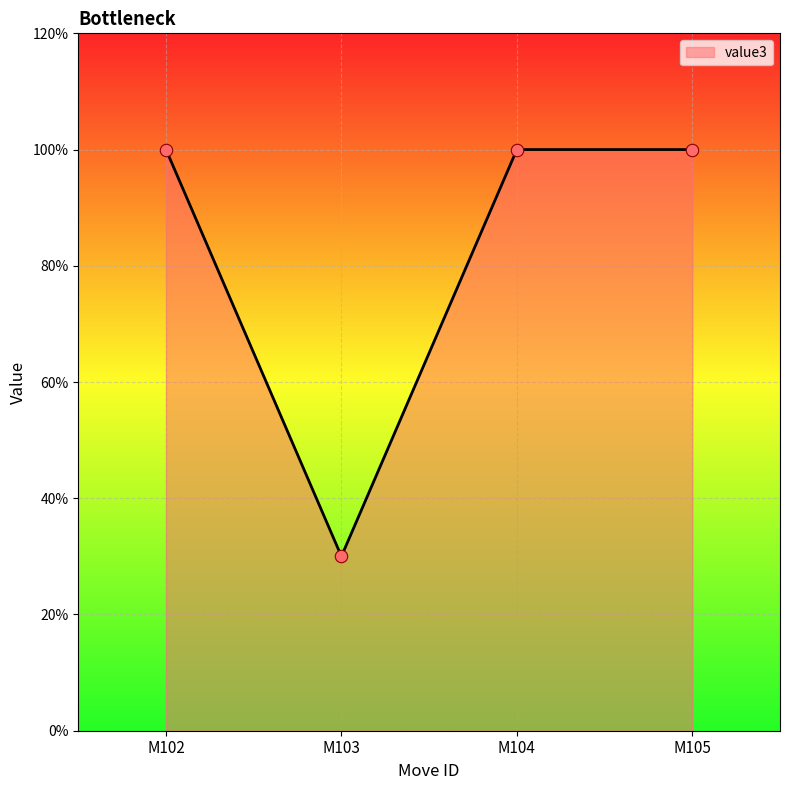

What is the change in value from M103 to M105?

+0.7